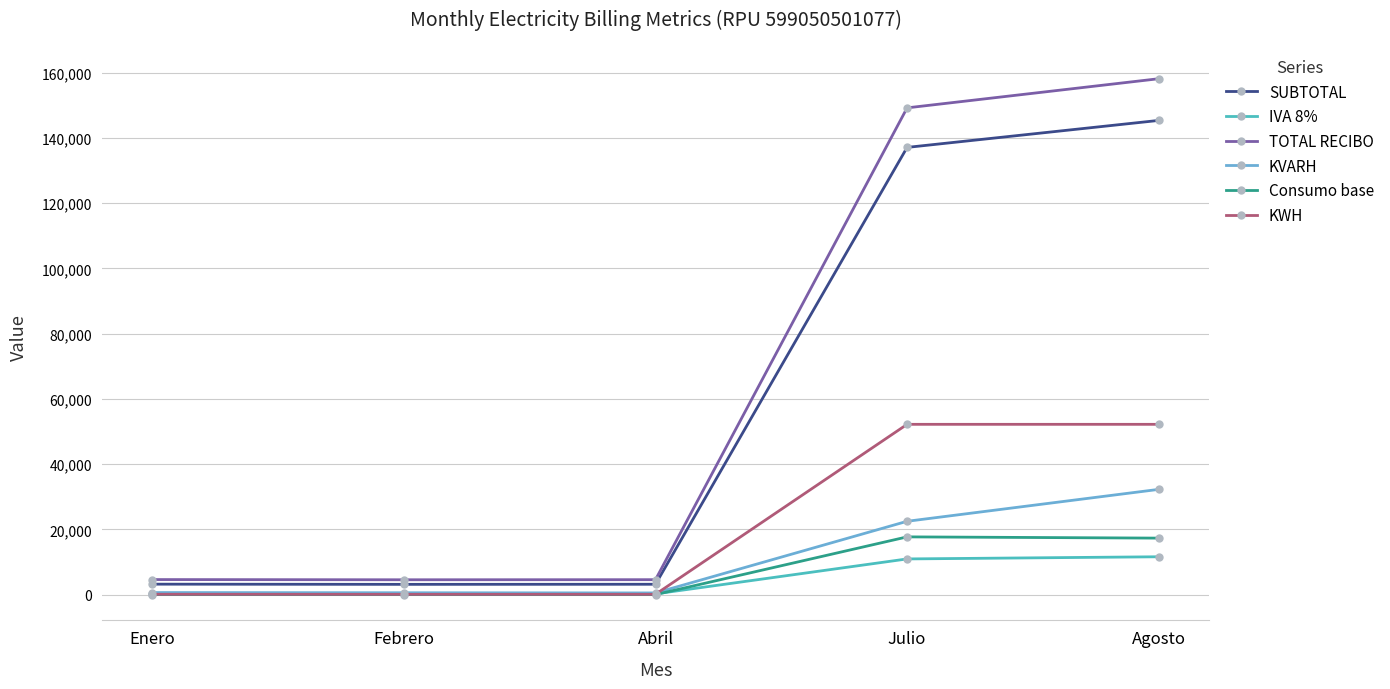

How many series are shown in this chart?

6